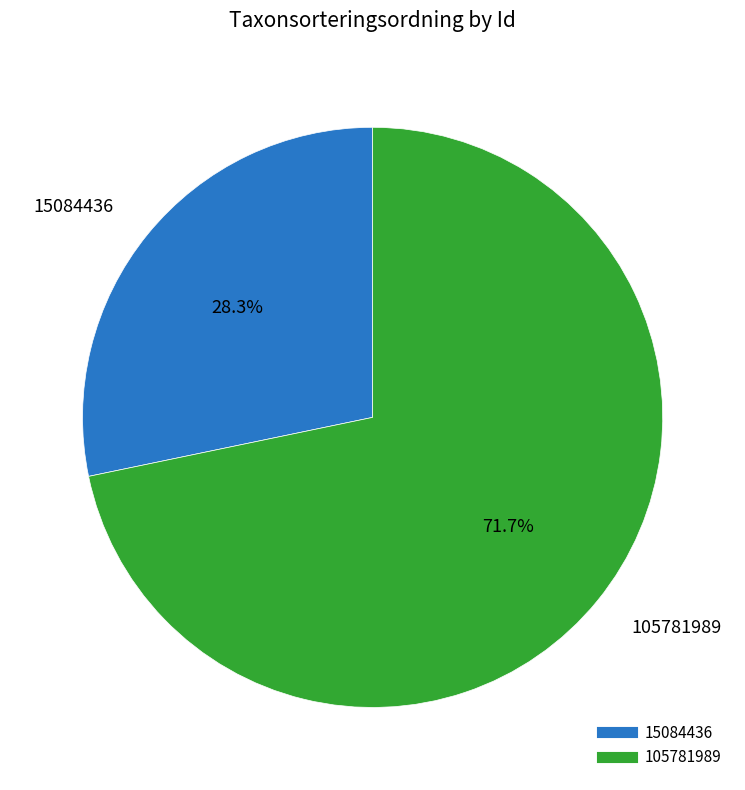

Combined, do 105781989 and 15084436 account for over 50%?

Yes